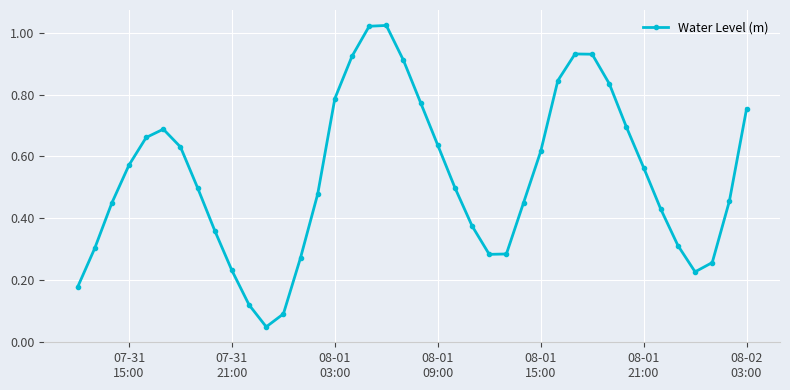

How many interior local valleys (lower than both neighbors) does the data have?

3